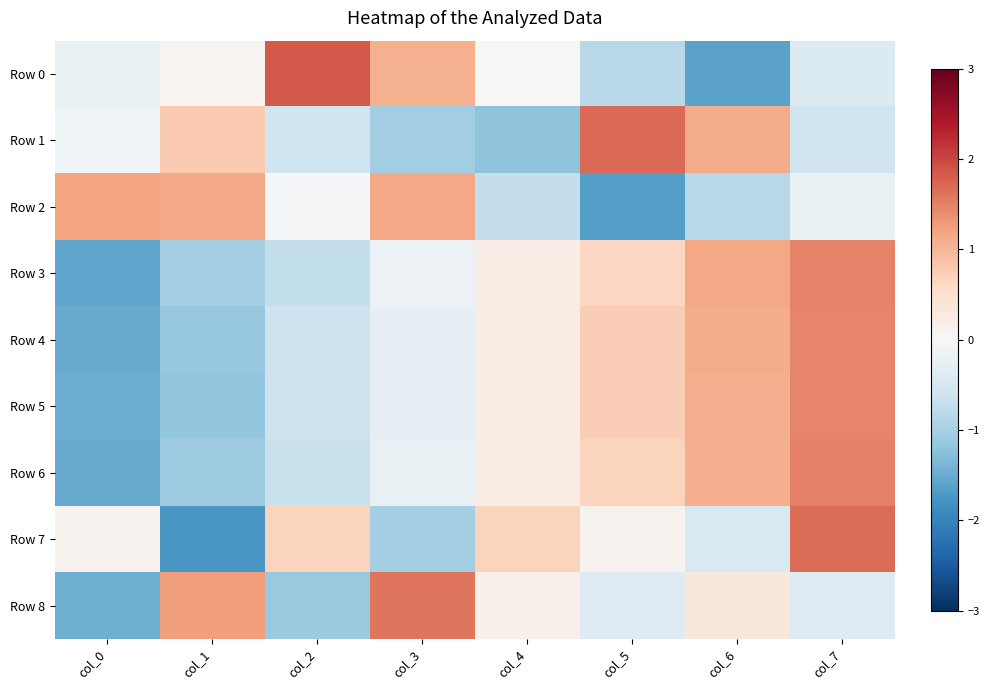

At how many categories does at least one series exceed 0?

8